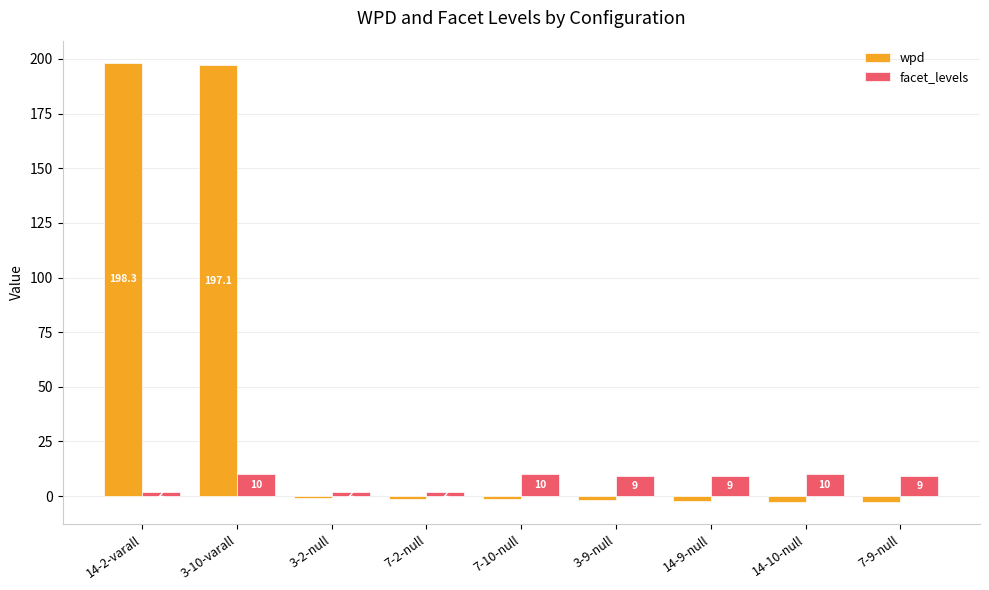

What are all the series names shown in the legend?

wpd, facet_levels